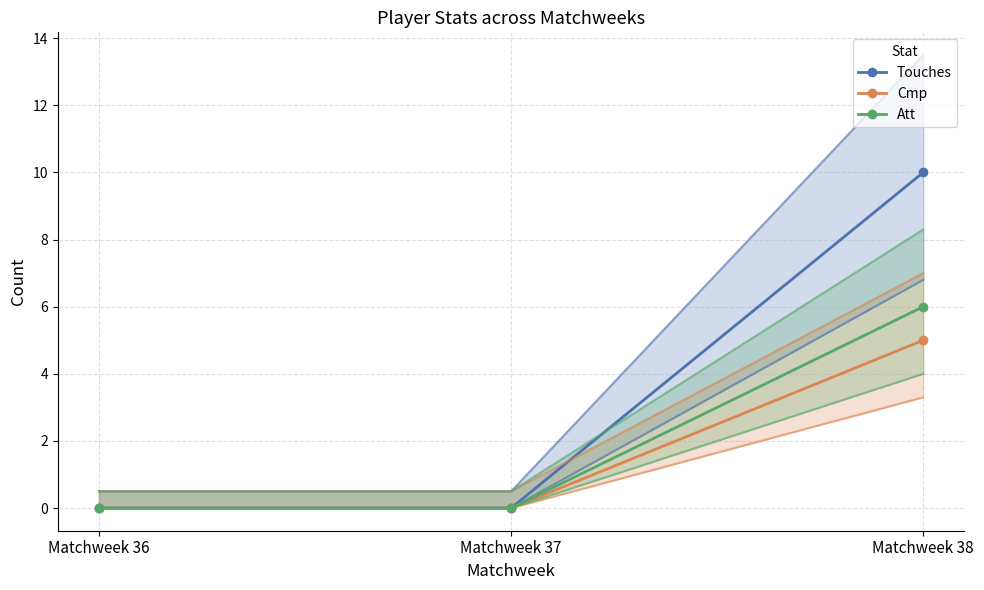

The value of Att at Matchweek 38 is 2. True or false?

False